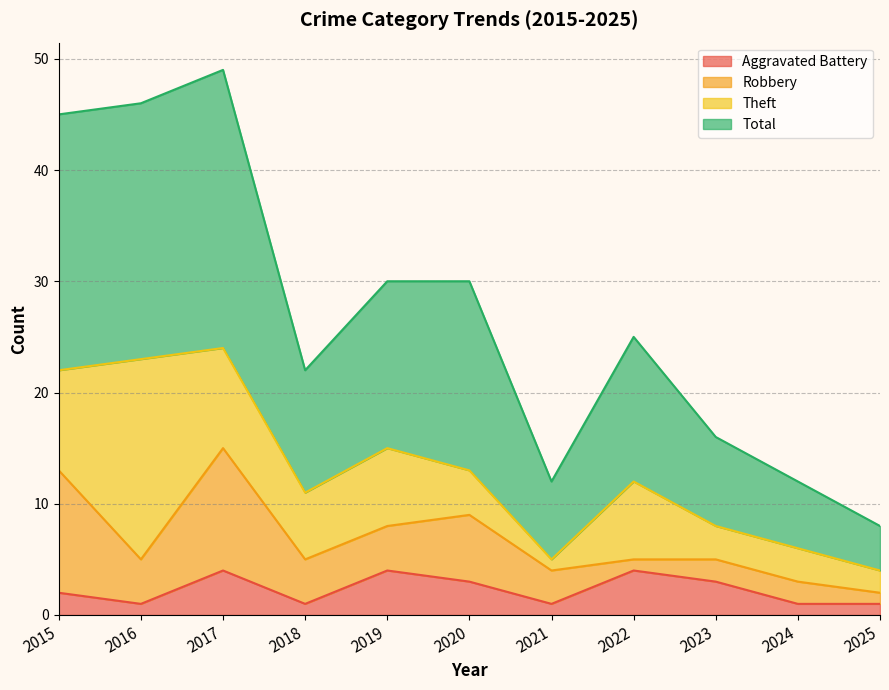

How many data points in Aggravated Battery are above 2?

5